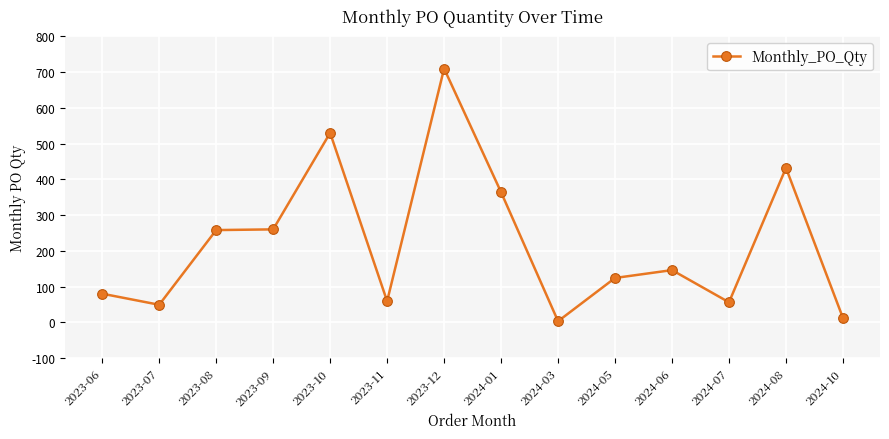

At which category does the data reach its first local valley?

2023-07